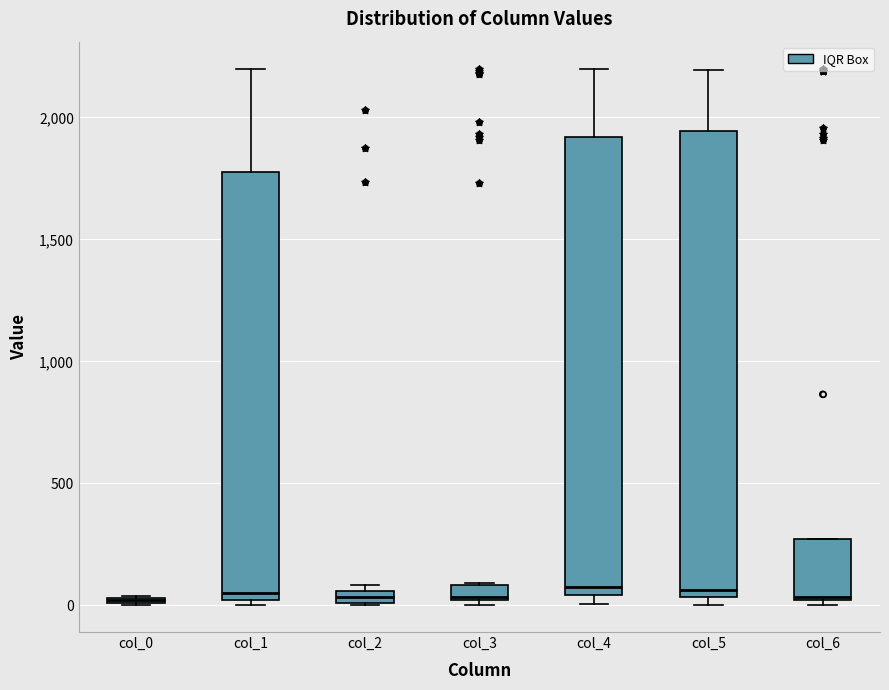

Where is the upper edge of the box for col_5 on the y-axis? The values are not printed on the chart, so give them approximately, as read against the axis.

1950